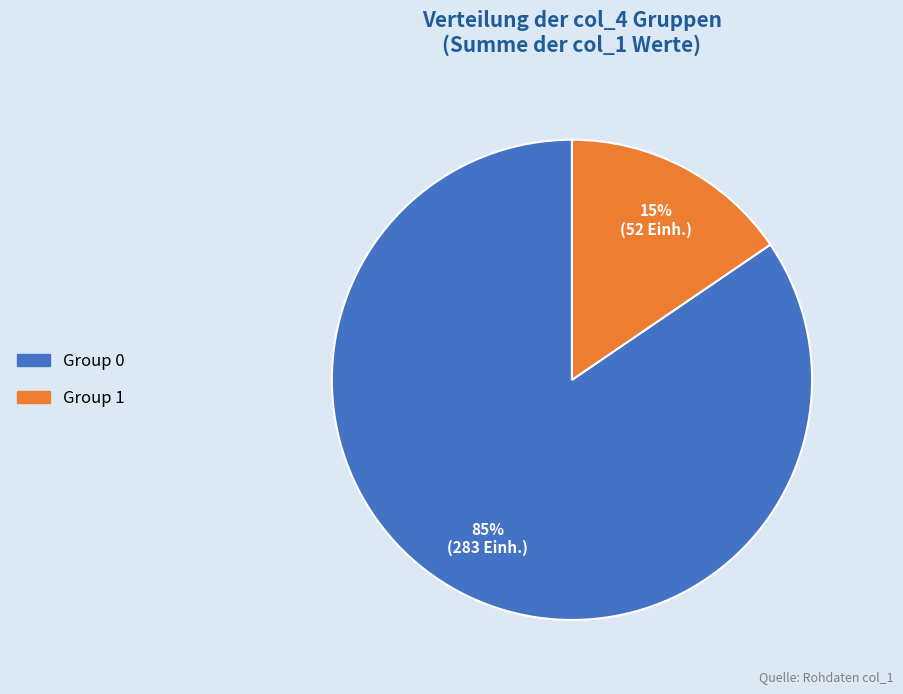

To the nearest percent, what is the average slice percentage?

50%